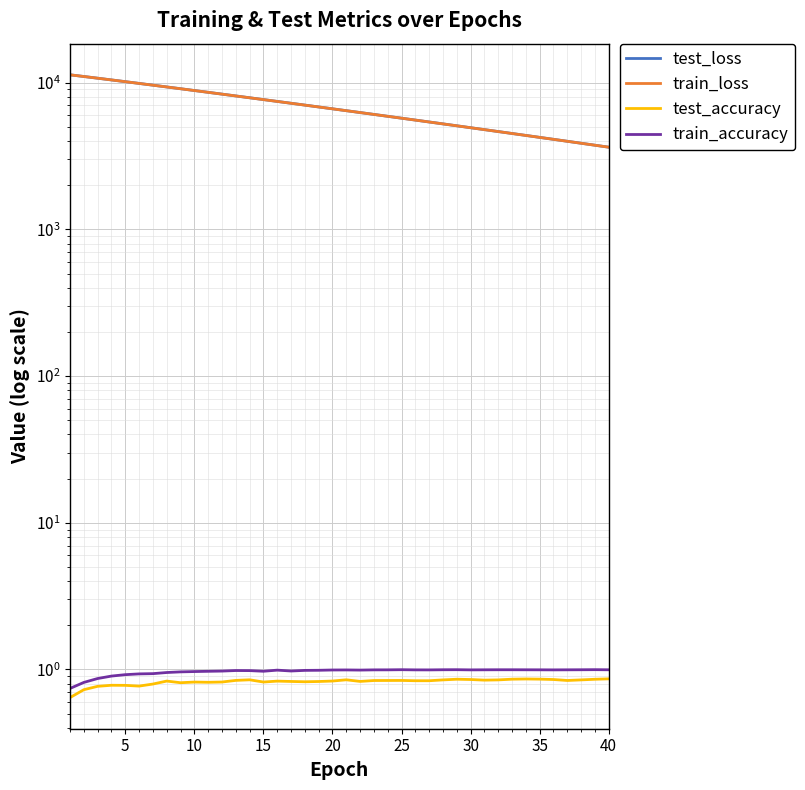

At which label is test_loss closest to 7476?

15